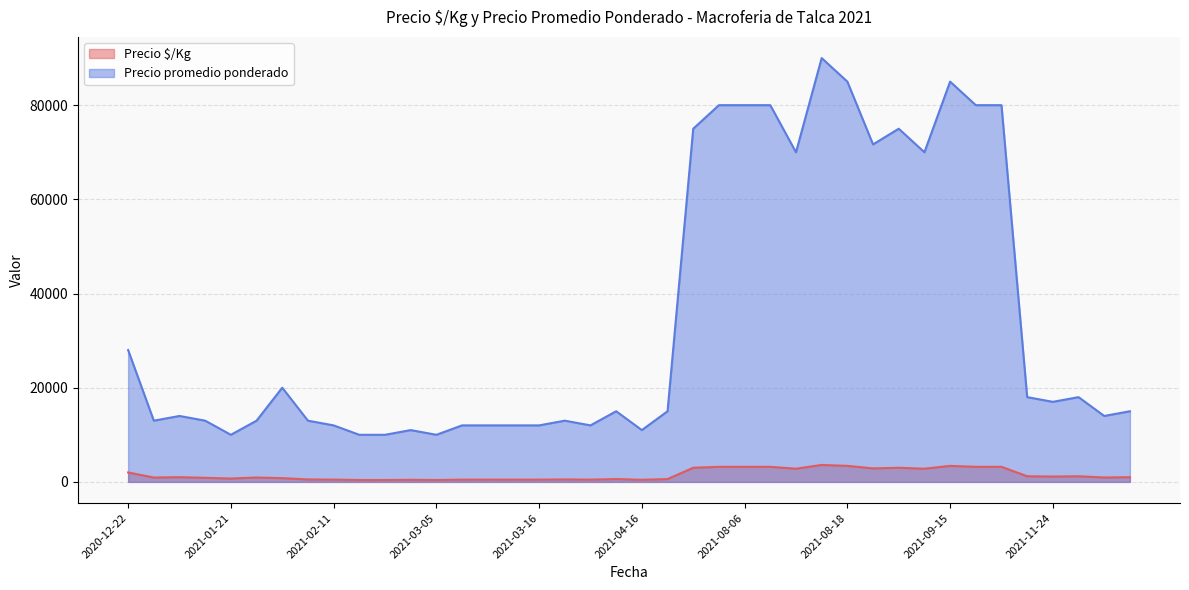

Is the value of Precio $/Kg at 2021-04-16 greater than the value of Precio promedio ponderado at 2021-08-17?

No